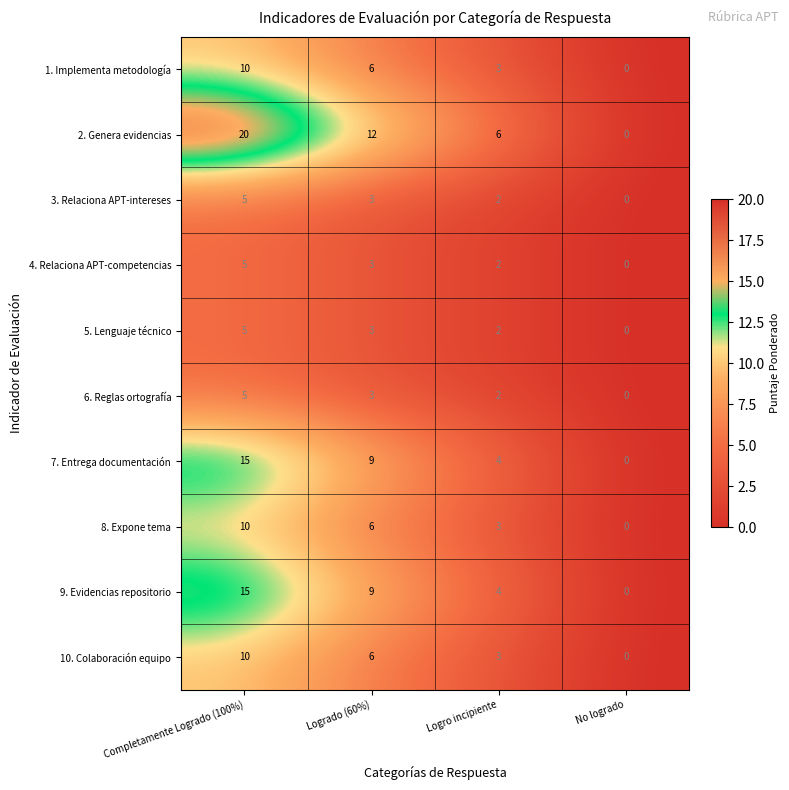

What is the highest value of the 3. Relaciona APT-intereses series?

5